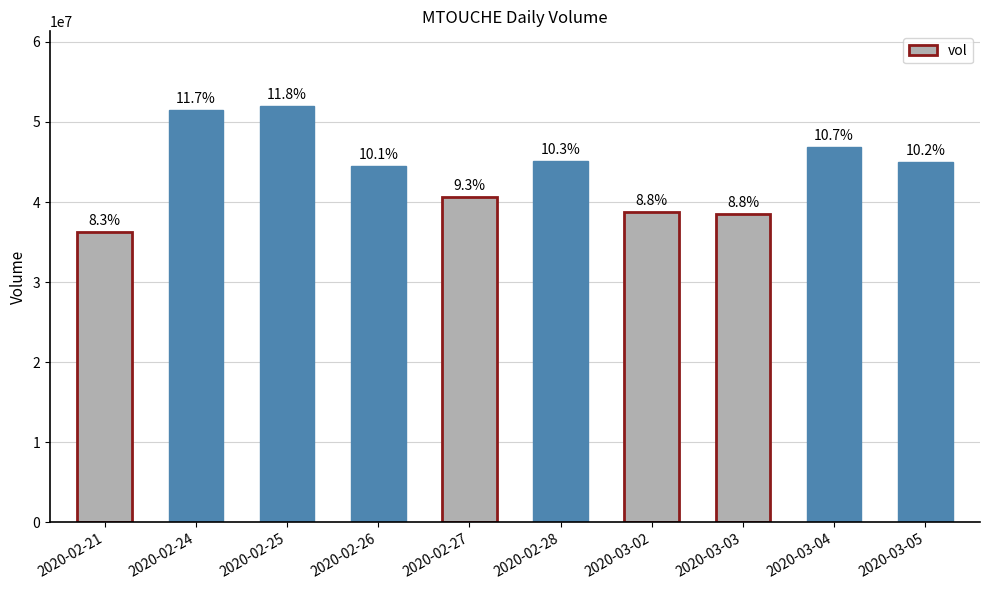

Approximately how many times larger is the value at 2020-02-28 compared to 2020-03-04?

1.0